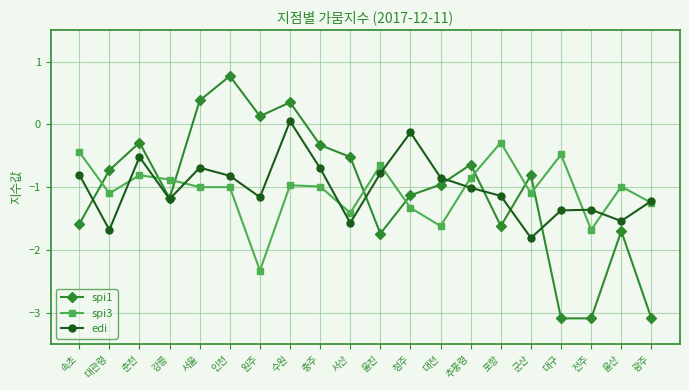

How many interior local peaks does the spi1 series have?

6